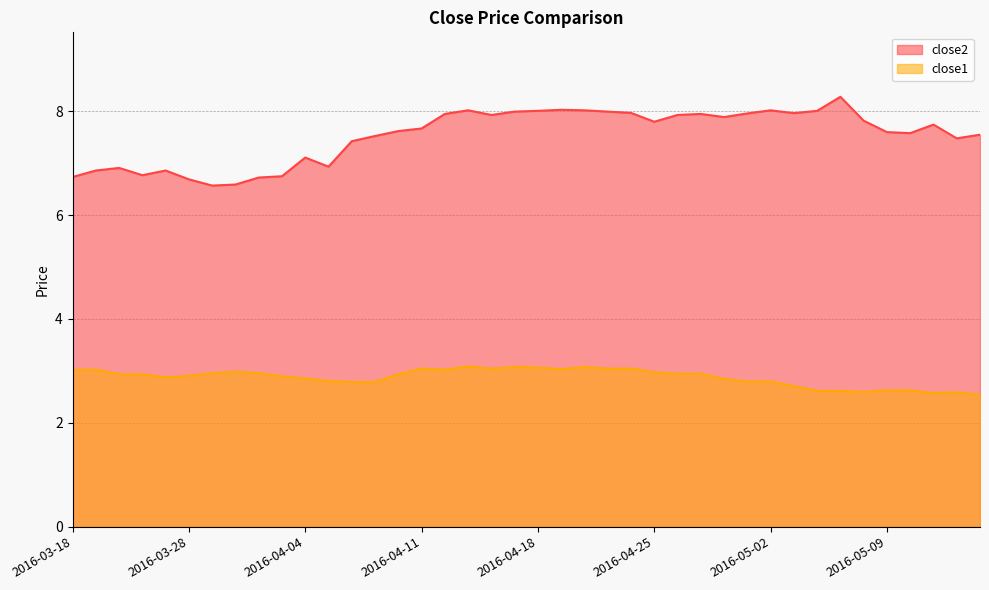

What is the value of the close1 point at the 8th from the left?

3.0